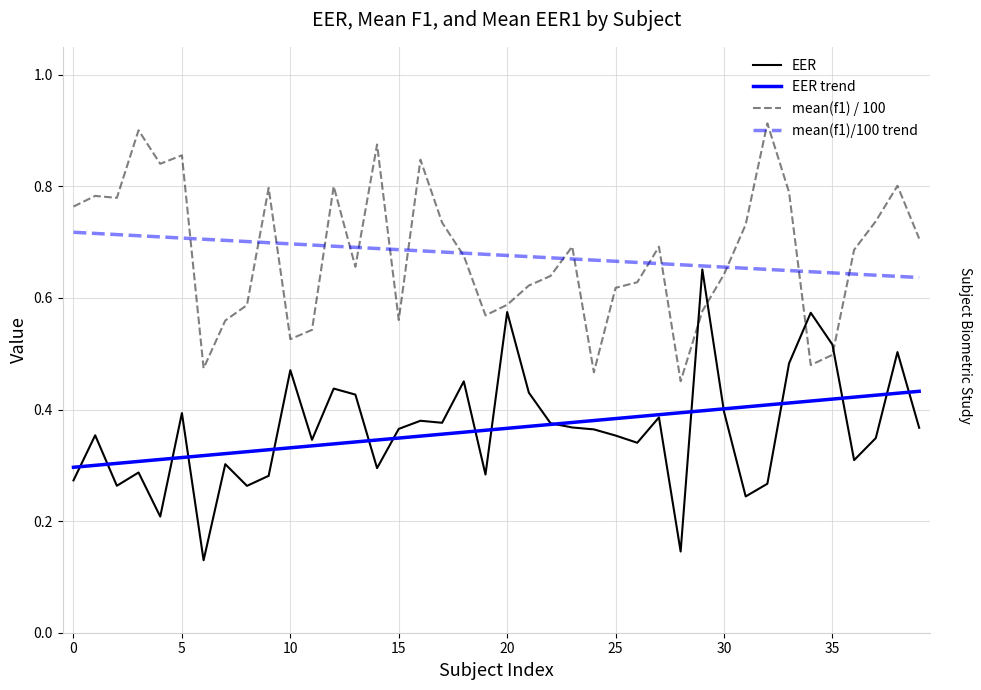

What is the value of the EER point at the 19th from the left?

0.5